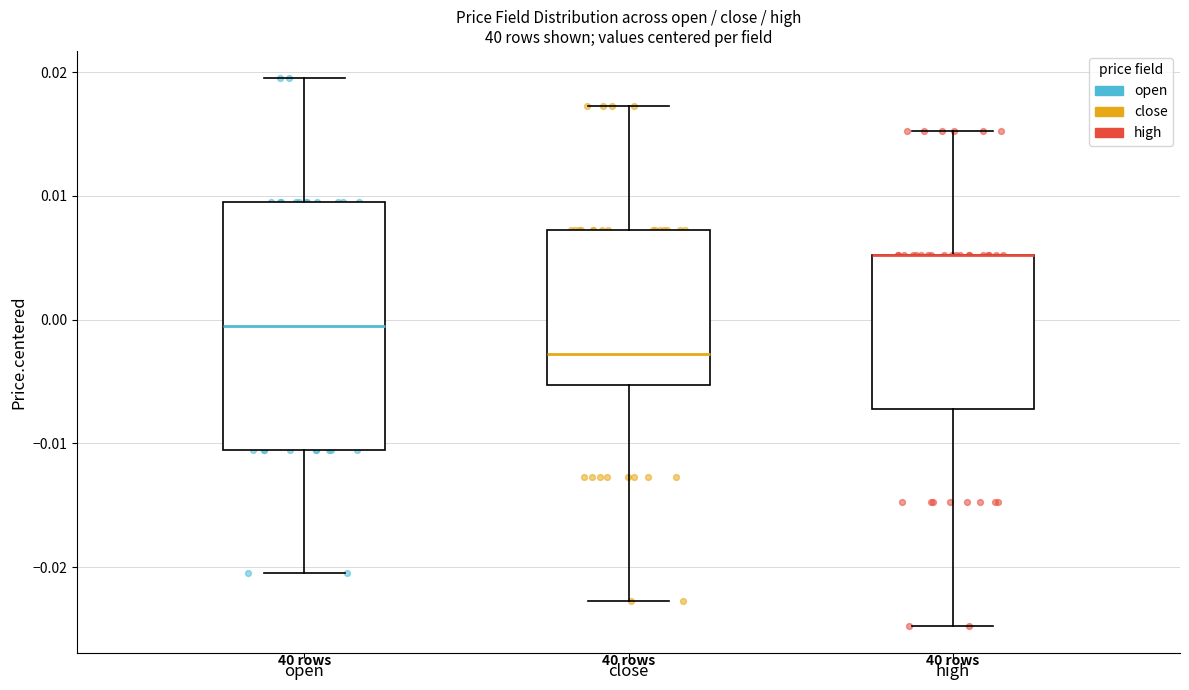

Reading left to right, transcribe this box plot: for each box, give where its median line is, the range the box spans, and where its two whiskers end, as read against the y-axis. The values are not printed on the chart, so give them approximately, as read against the axis.

open: median 0.000, box -0.010 to 0.010, whiskers -0.020 to 0.020
close: median -0.003, box -0.005 to 0.007, whiskers -0.023 to 0.017
high: median 0.005 (drawn on the box's upper edge), box -0.007 to 0.005, whiskers -0.025 to 0.015